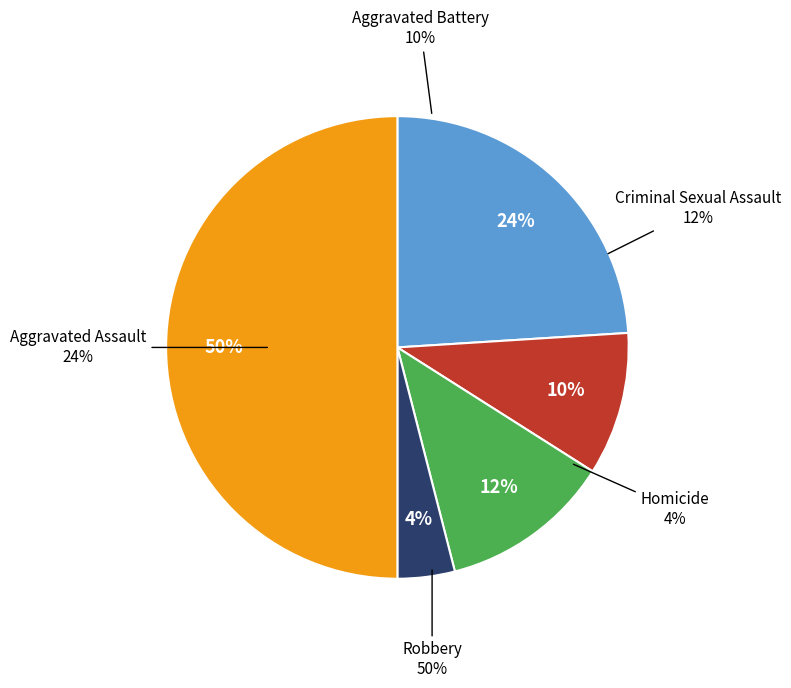

Is it true that Aggravated Battery is 1% of the pie?

False